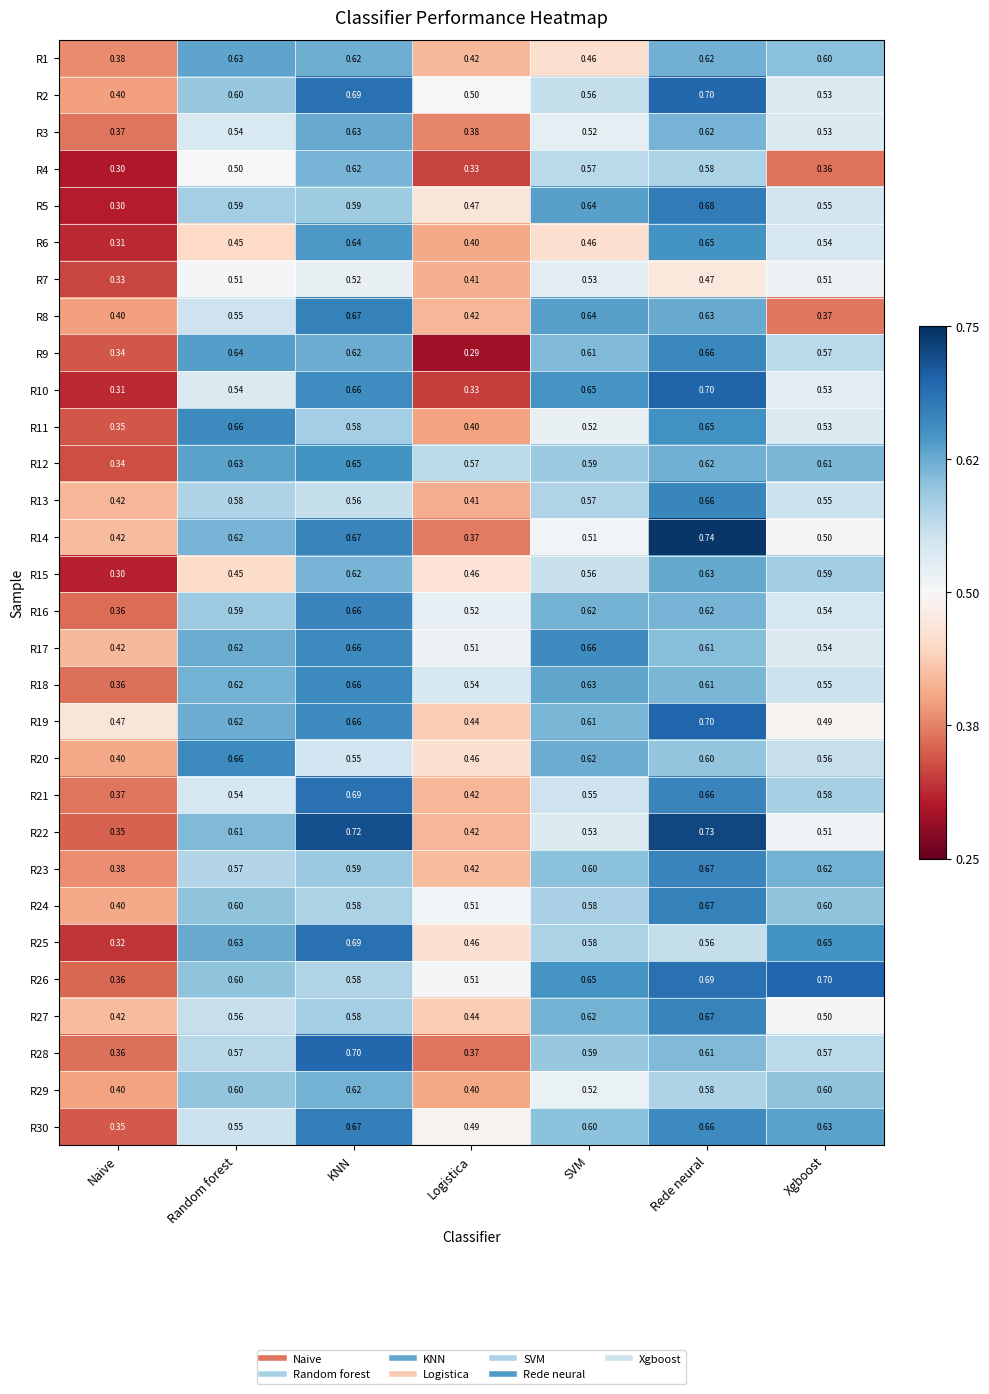

Is the value of R12 at Xgboost greater than the value of R6 at Logistica?

Yes